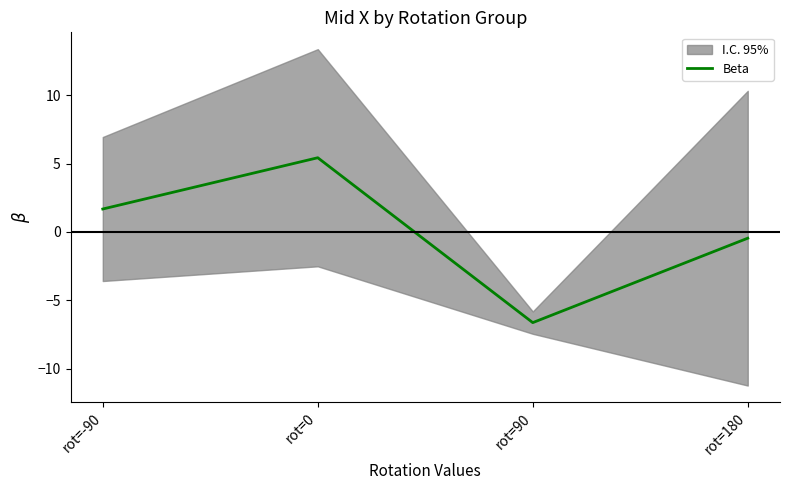

What is the smallest value displayed?

-6.6